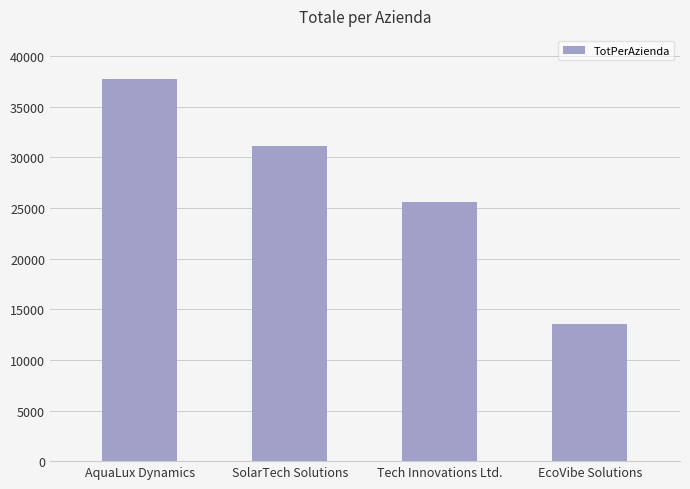

Is it true that the value at EcoVibe Solutions is 23104?

False